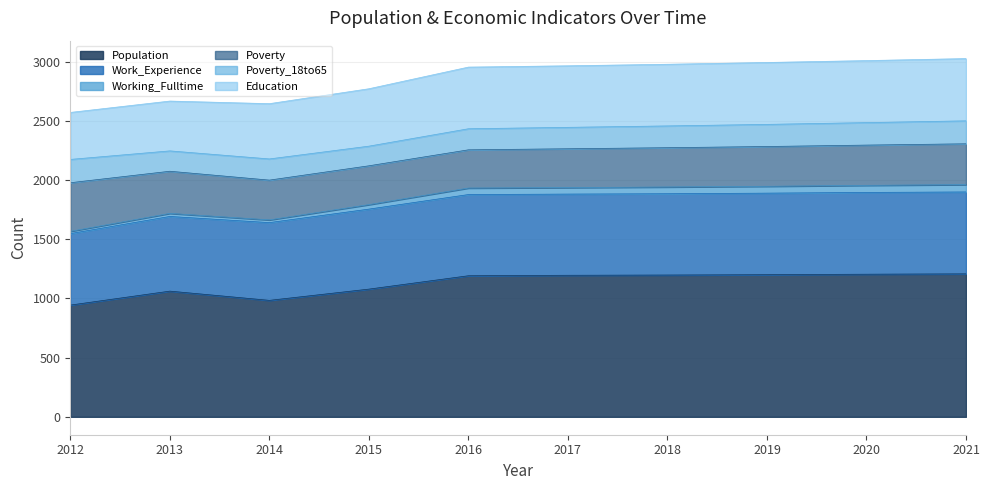

True or false: Education has a value of 343 at 2020.

False